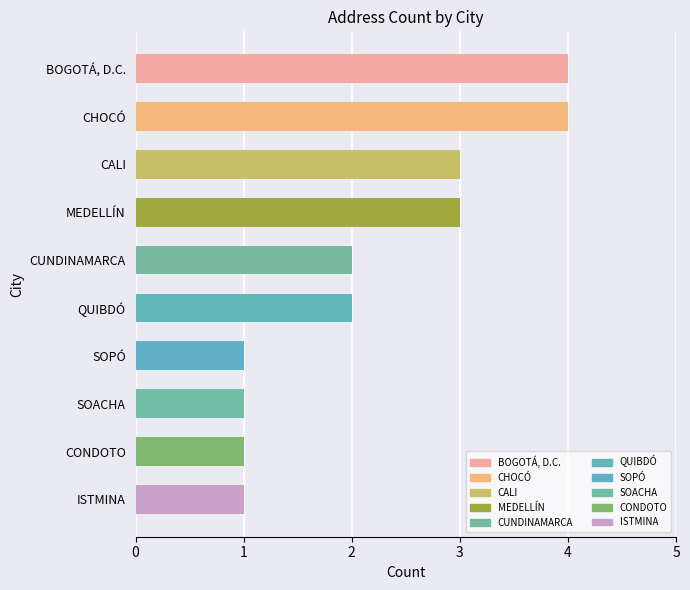

Approximately how many times larger is the value at MEDELLÍN compared to BOGOTÁ, D.C.?

0.8